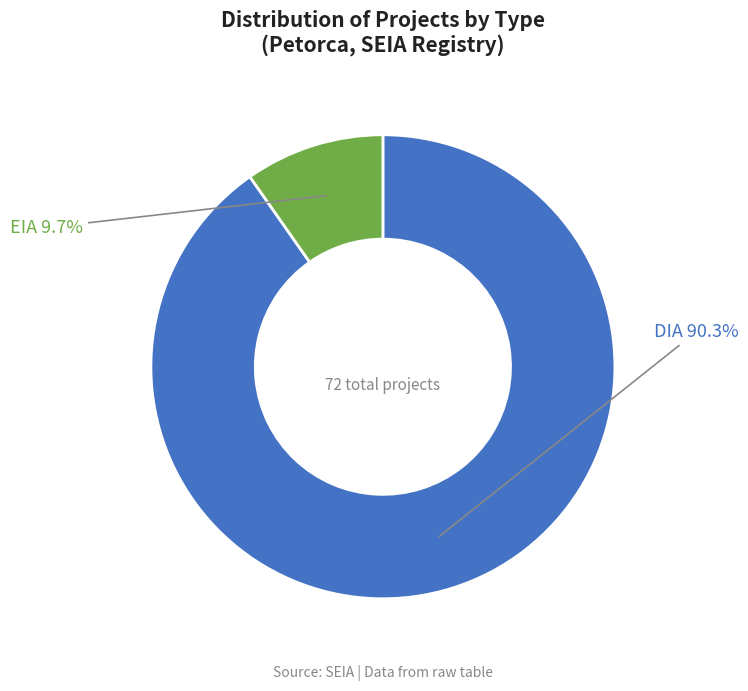

How many segments does this pie chart have?

2